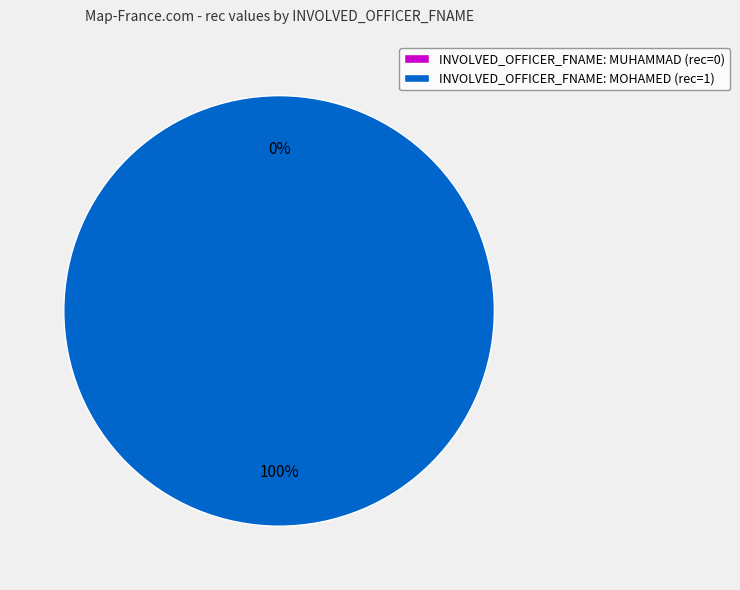

What is the change in value from MUHAMMAD to MOHAMED?

+1